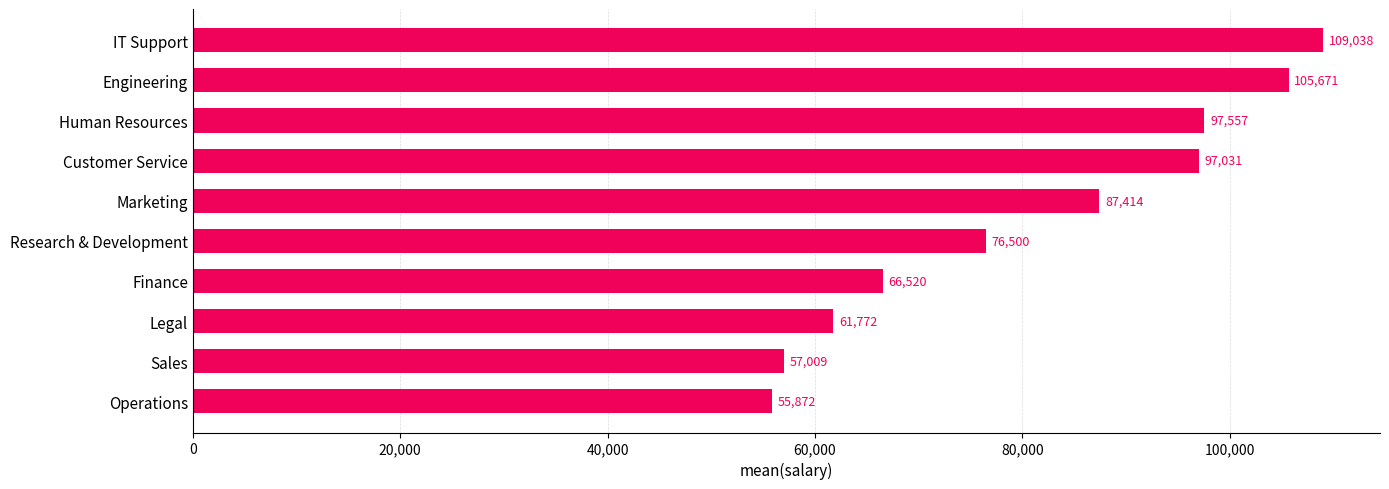

Approximately how many times larger is the value at Research & Development compared to Human Resources?

0.8